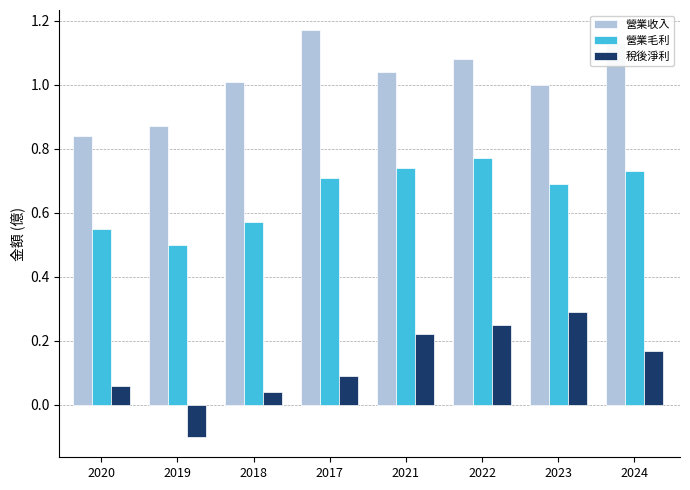

What is the total value across all series at 2023?

2.0